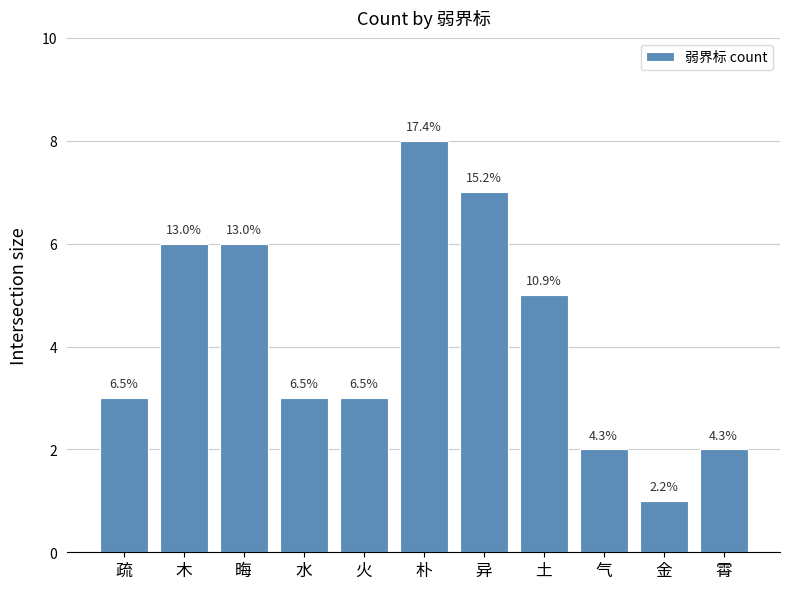

Count the values in the range 2 to 6.

8